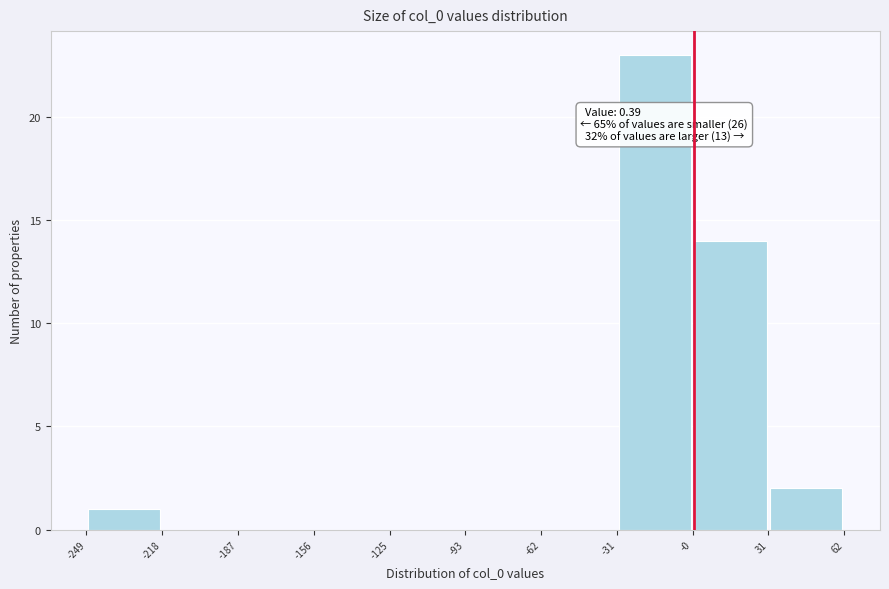

Which range on the x-axis has the tallest bar?

-31 to -0